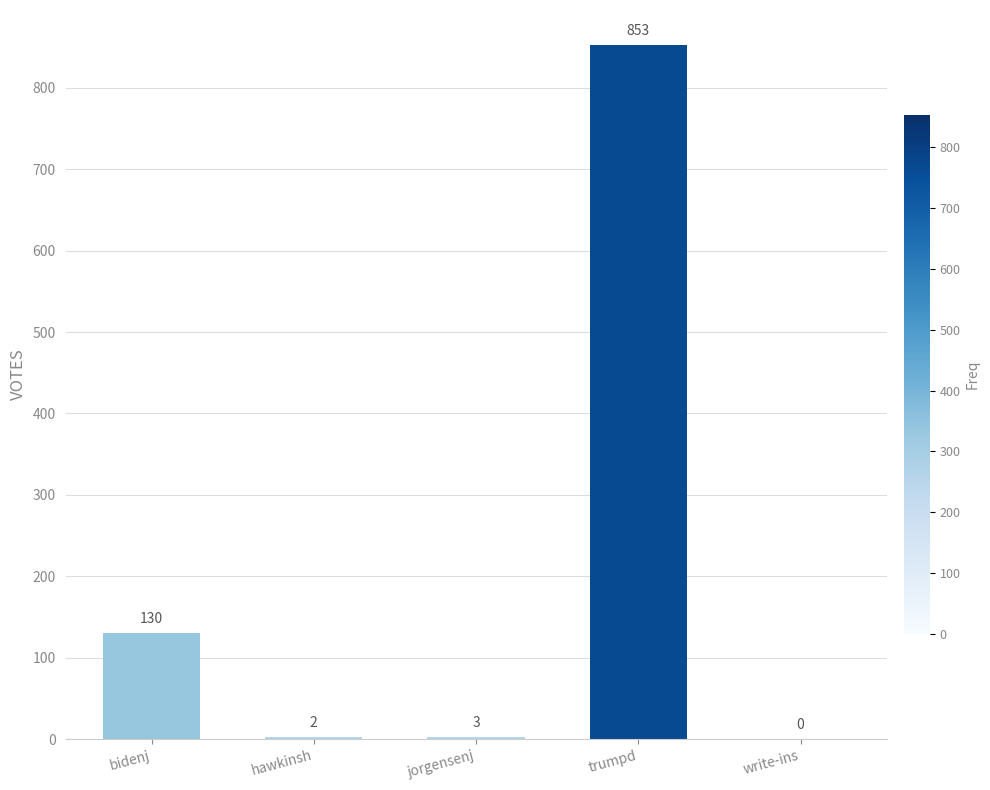

How many values are above zero?

4